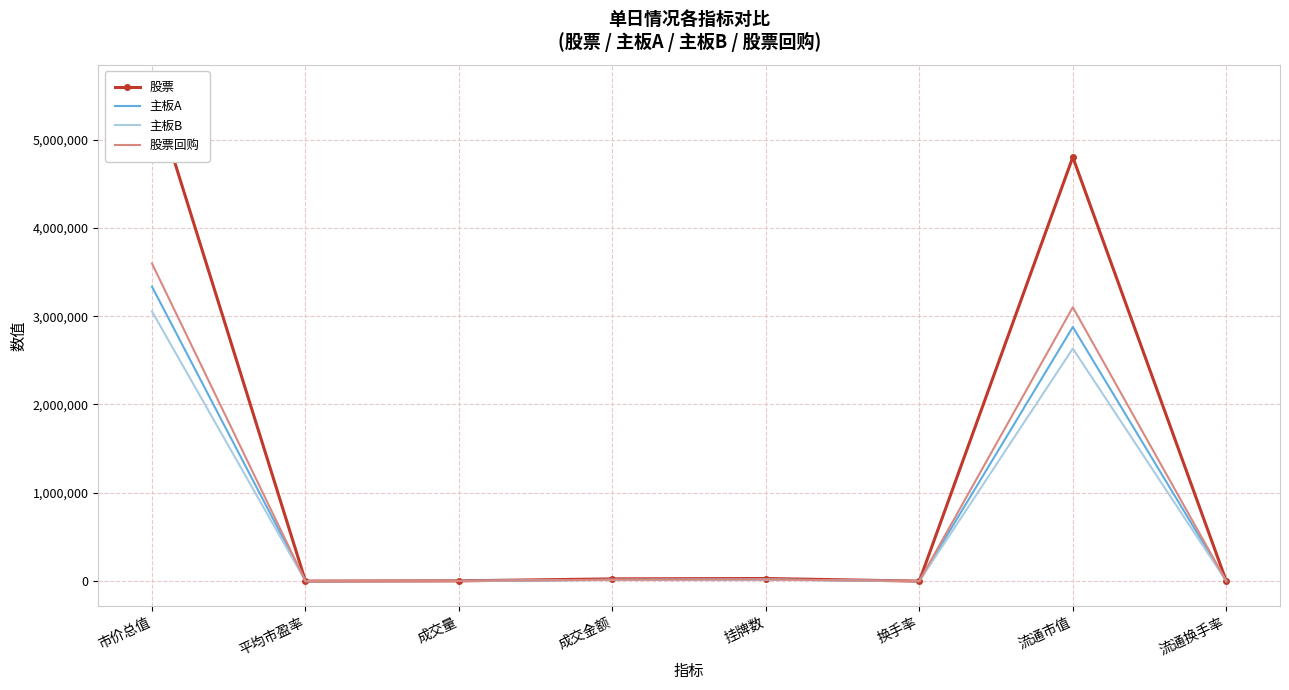

What is the total value across all series at 流通换手率?

28.2